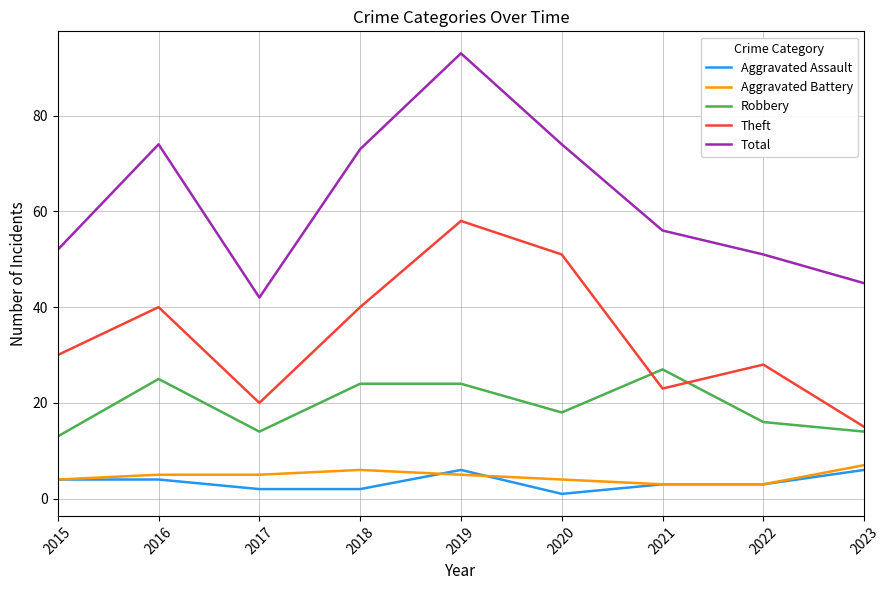

What is the greatest value displayed?

93